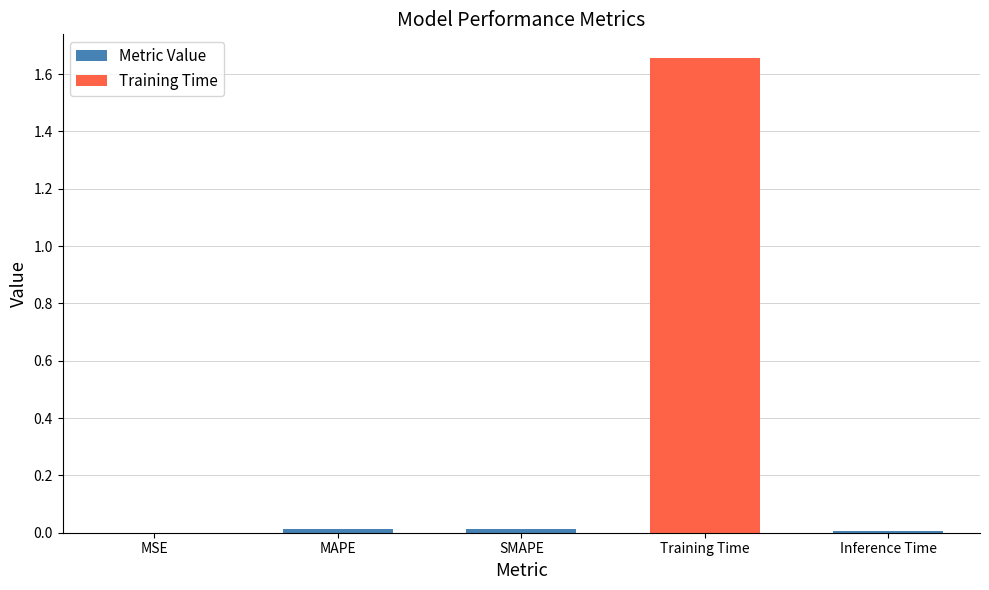

Which label corresponds to the largest value in the chart?

Training Time